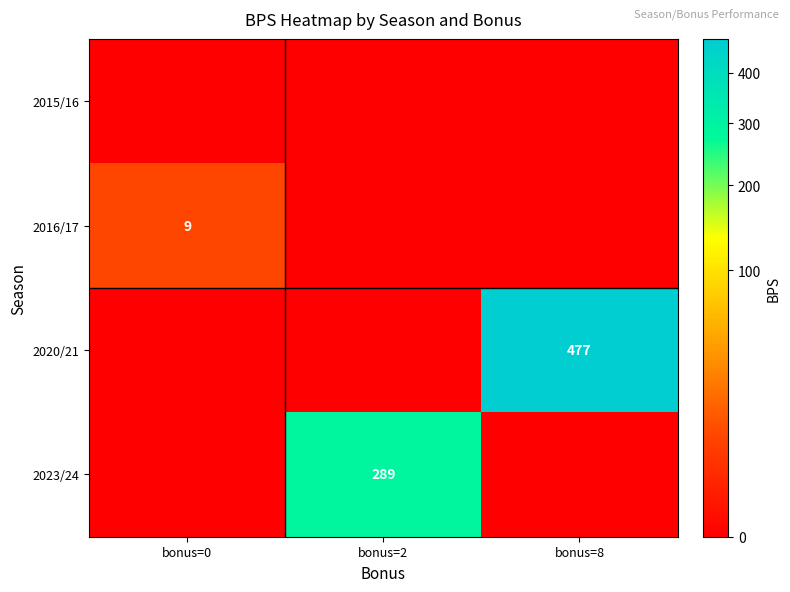

The 2020/21 series shows 477 at bonus=8. True or false?

True